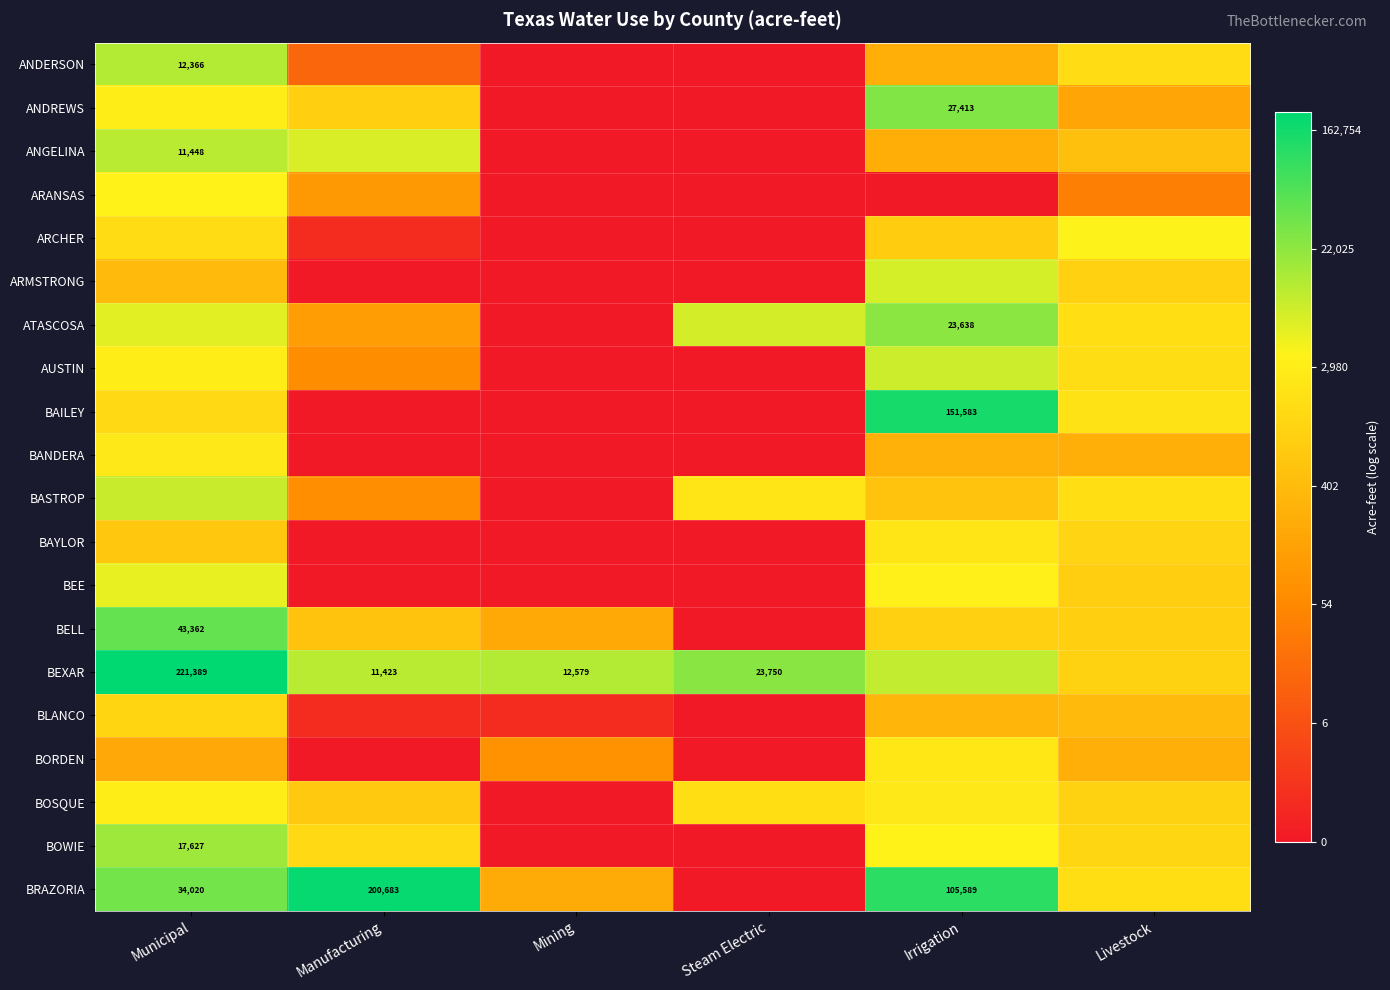

List the labels in order of ANGELINA value, largest first.

Municipal, Manufacturing, Livestock, Irrigation, Mining, Steam Electric